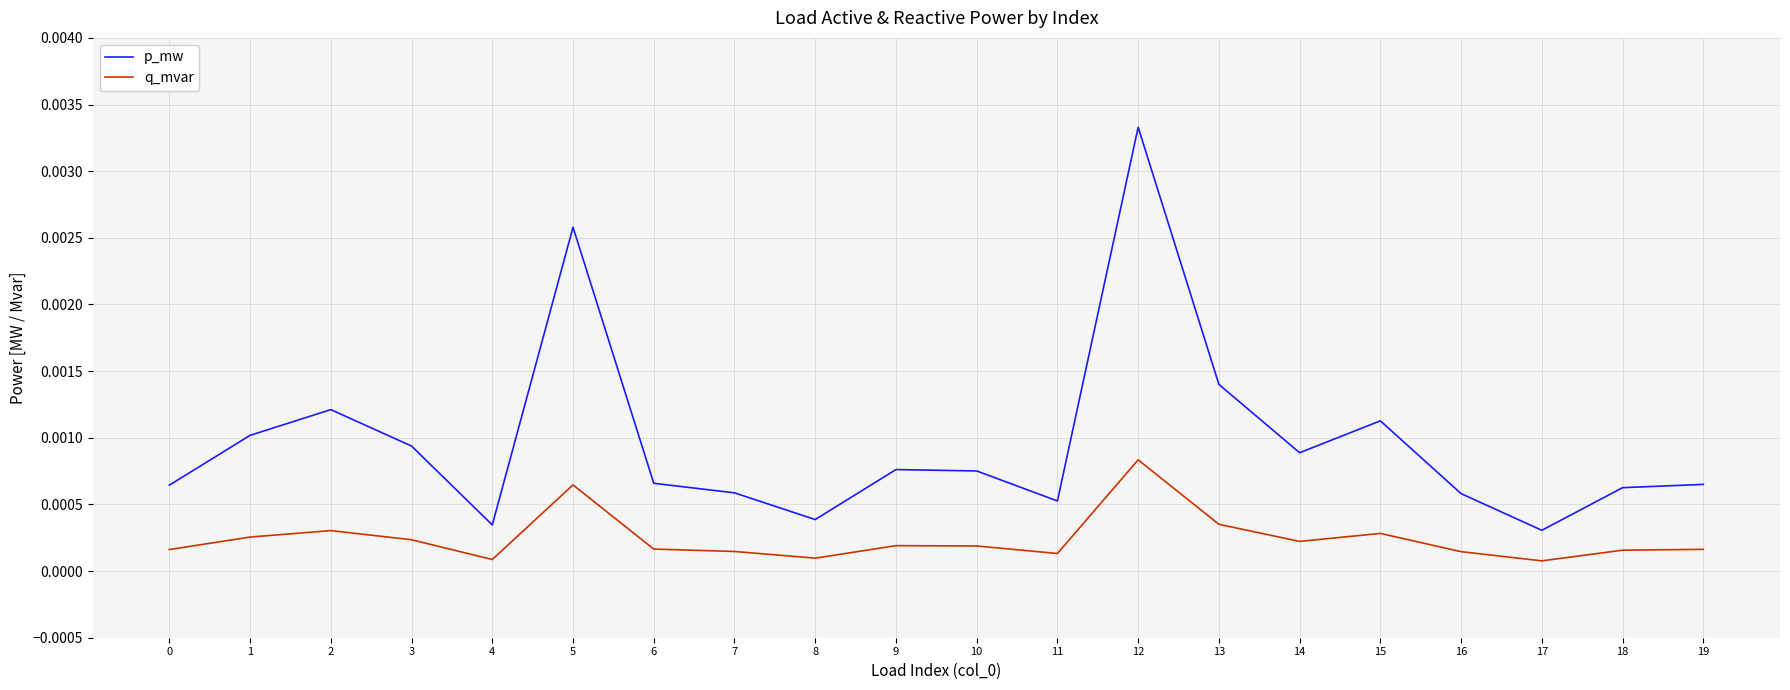

True or false: q_mvar and p_mw cross at least once.

False